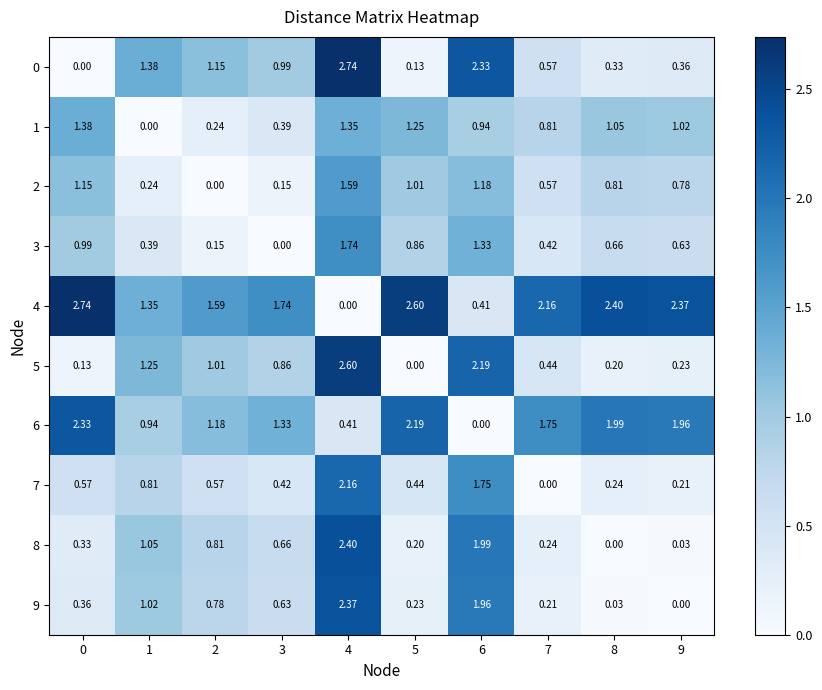

Is the value of 6 at 3 greater than the value of 8 at 2?

Yes